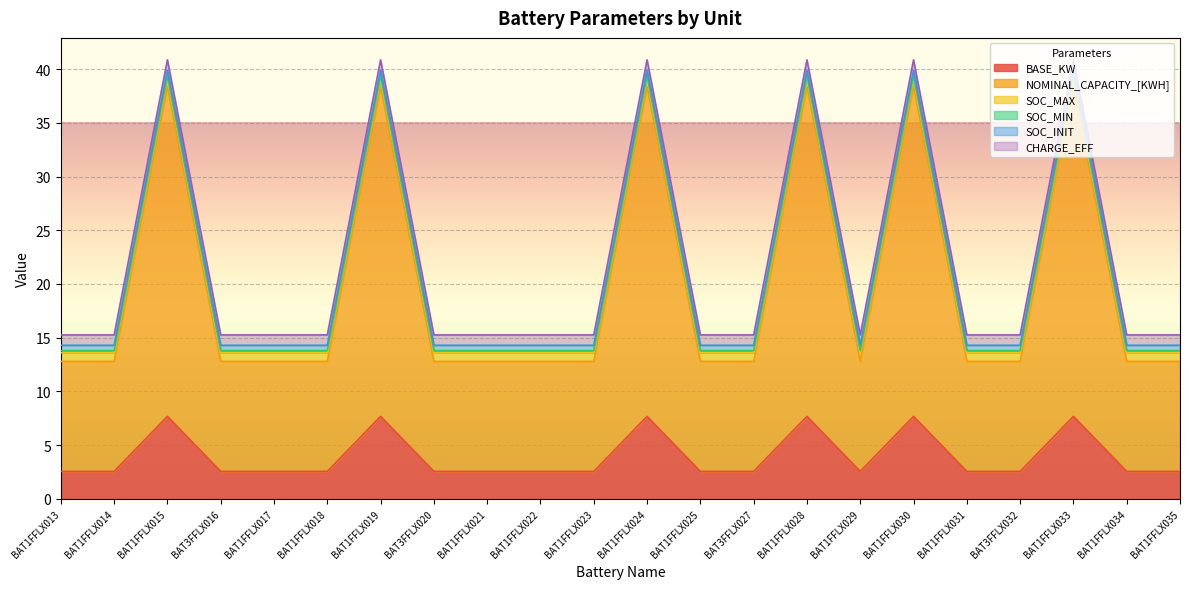

Between BAT1FFLX030 and BAT1FFLX035, which is larger?

BAT1FFLX030